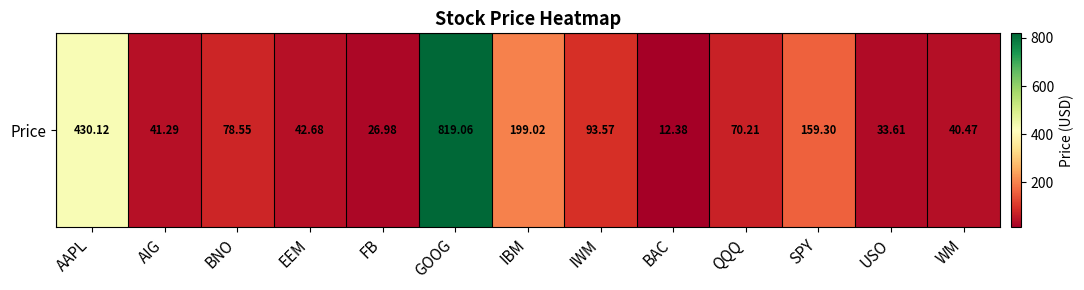

Which category has the lowest value across all series?

BAC